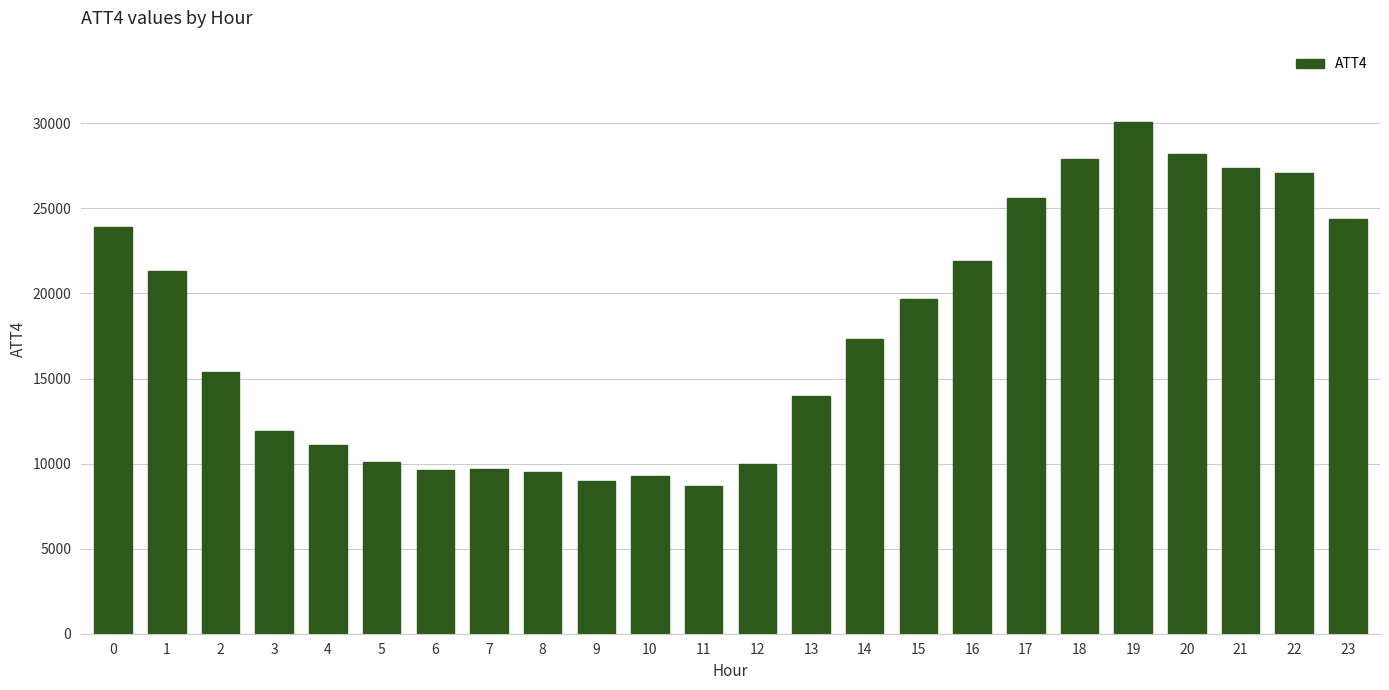

What is the greatest value displayed?

30100